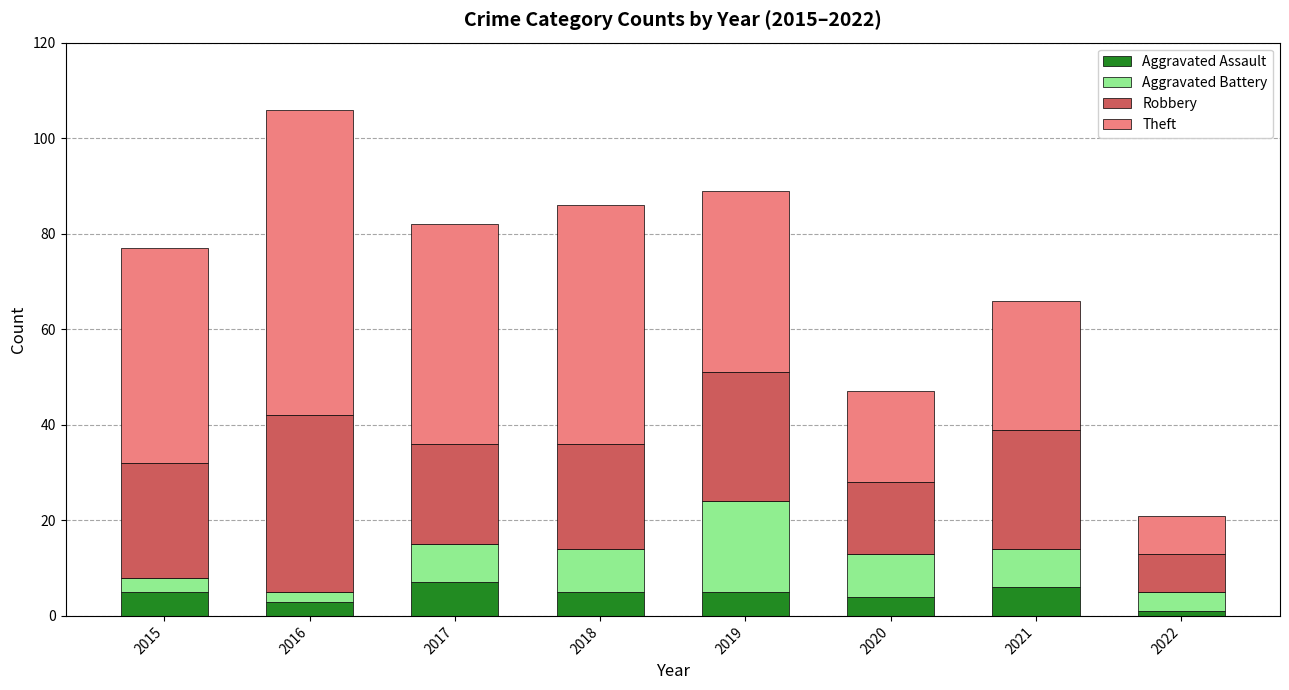

What is the maximum value for Aggravated Assault?

7